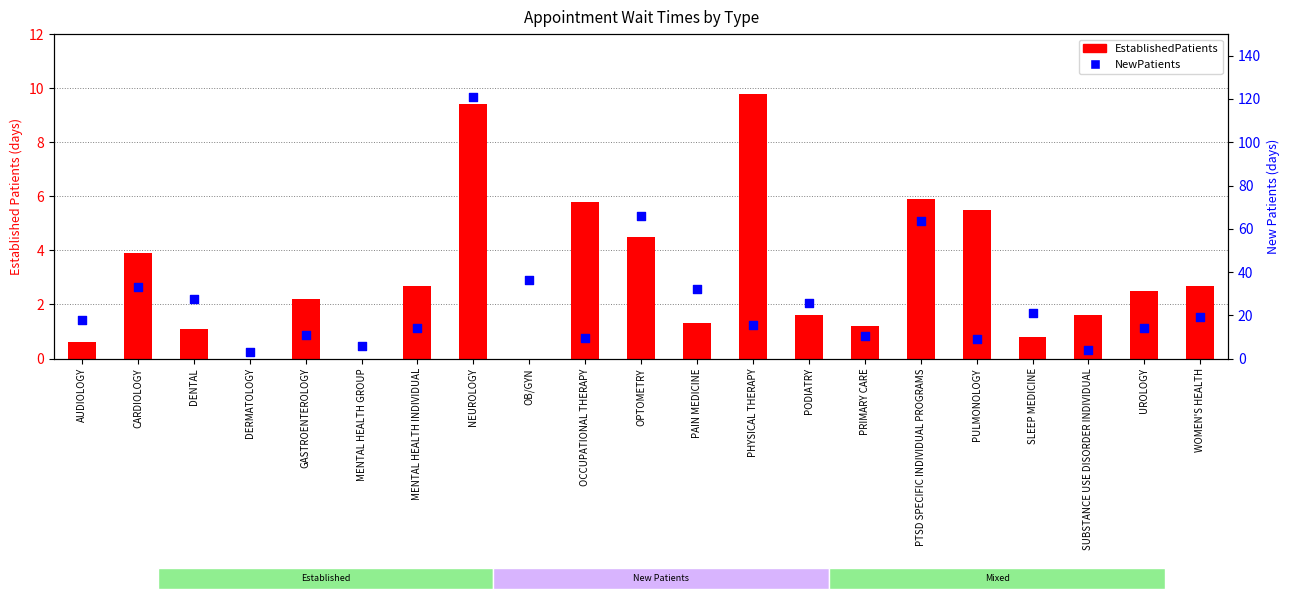

What is the total value across all series at OPTOMETRY?

70.5